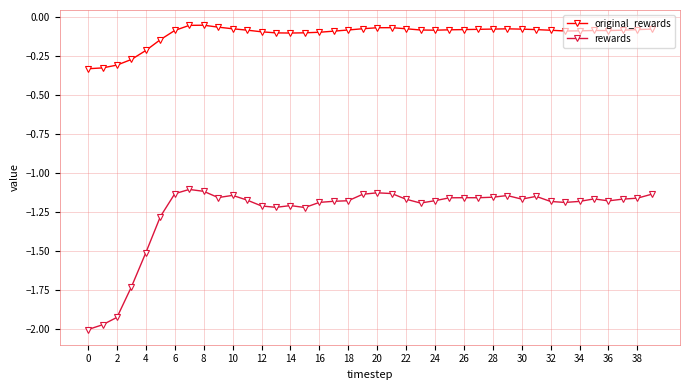

True or false: original_rewards and rewards cross at least once.

False